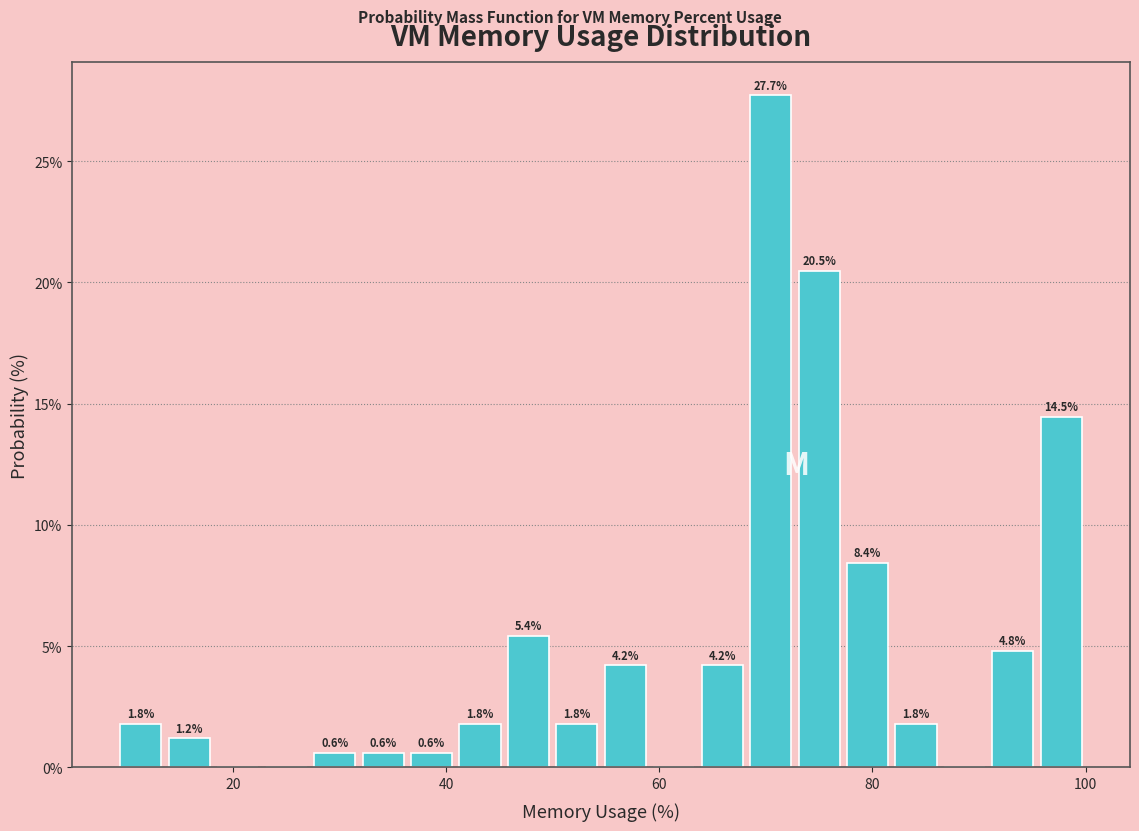

Around what value on the x-axis is the tallest bar? Give the approximate position of its centre, as read against the axis.

70